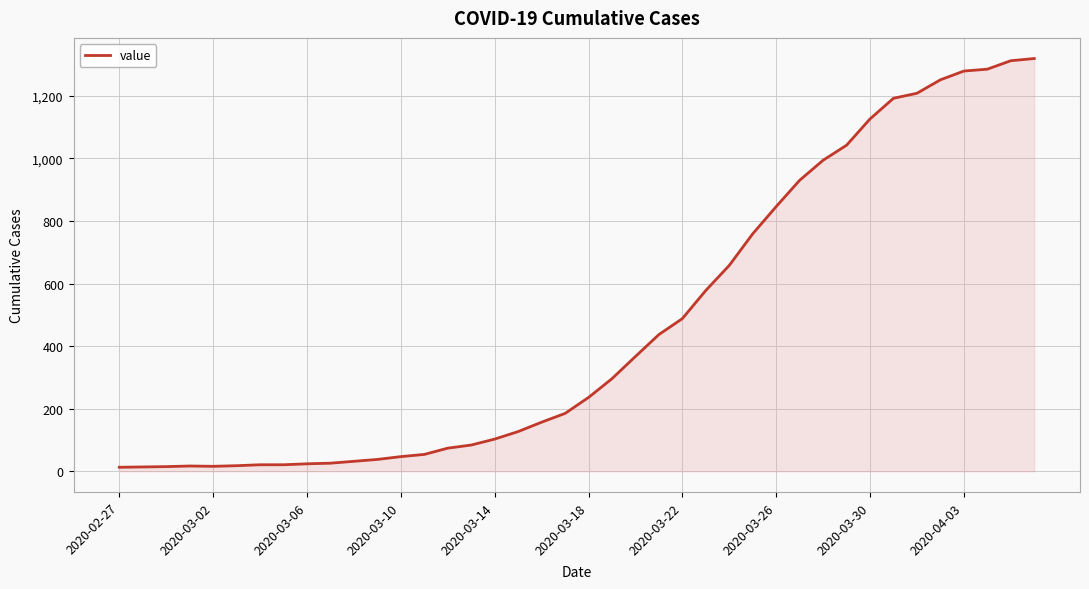

What is the greatest value displayed?

1319